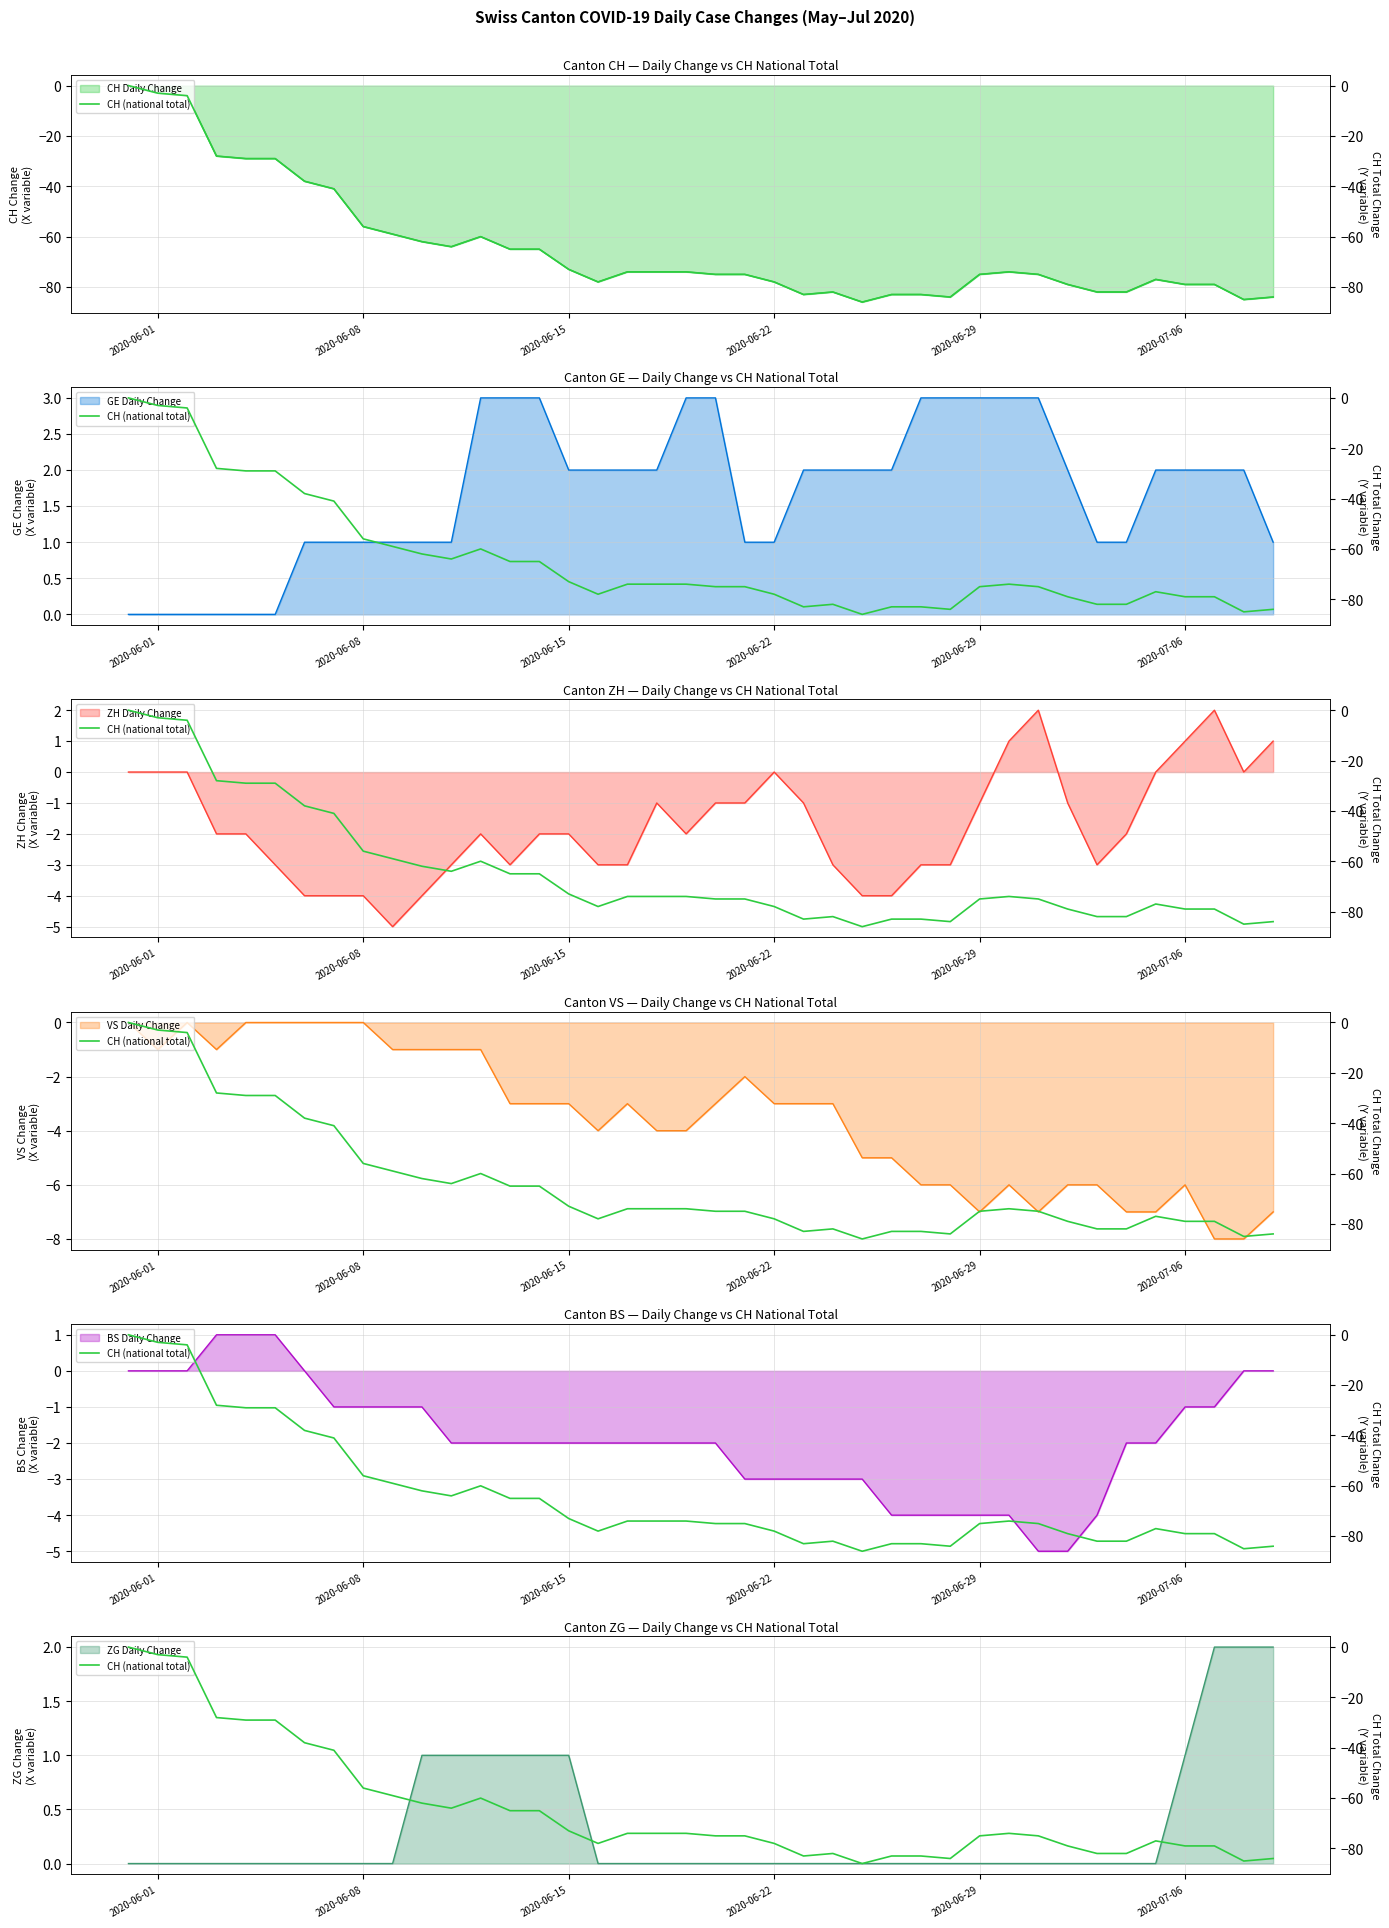

How many lines are shown in the chart?

6